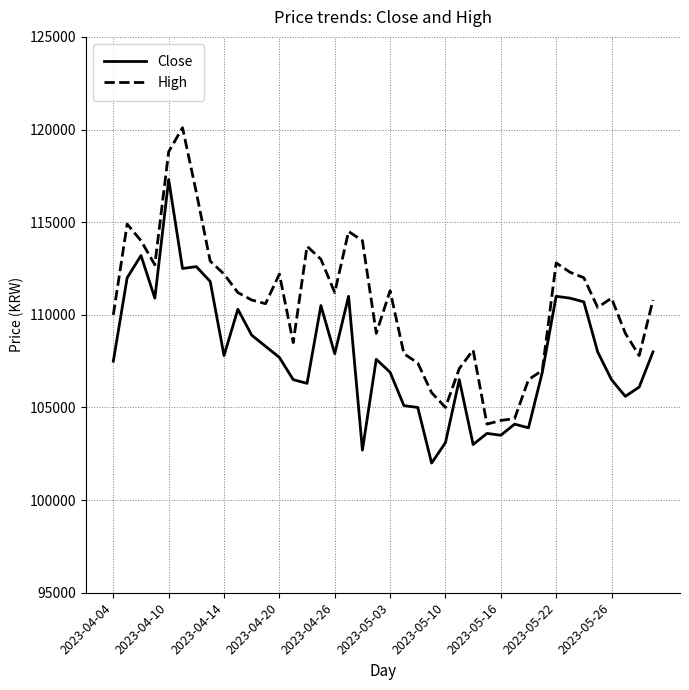

Rank the series by their maximum value, from lowest to highest.

Close, High